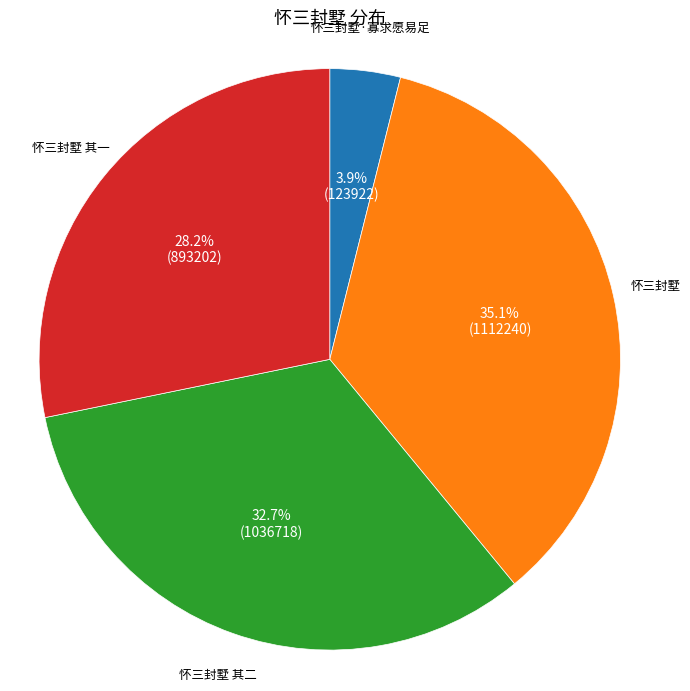

True or false: 怀三封墅 其二 accounts for 33% of the total.

True